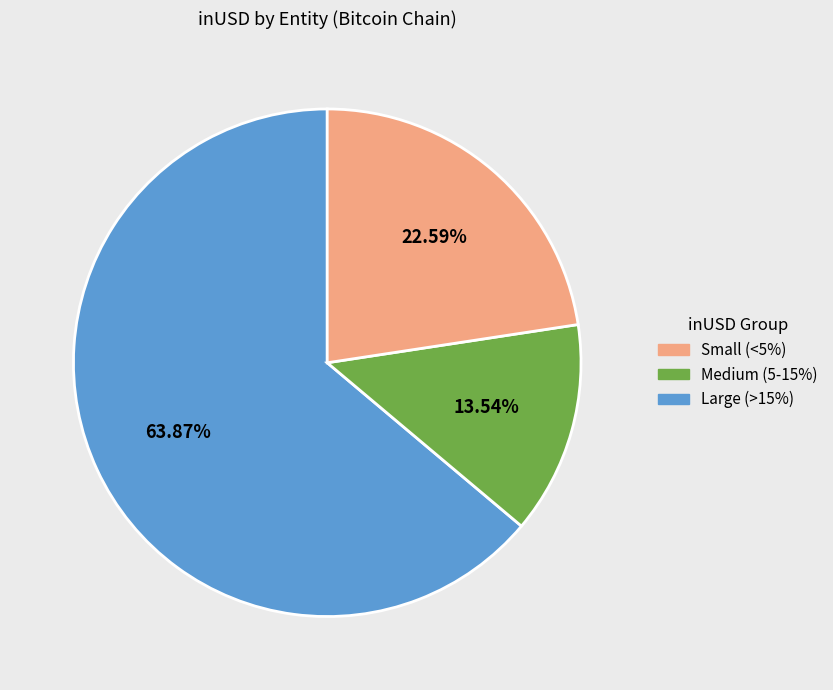

How many segments does this pie chart have?

3